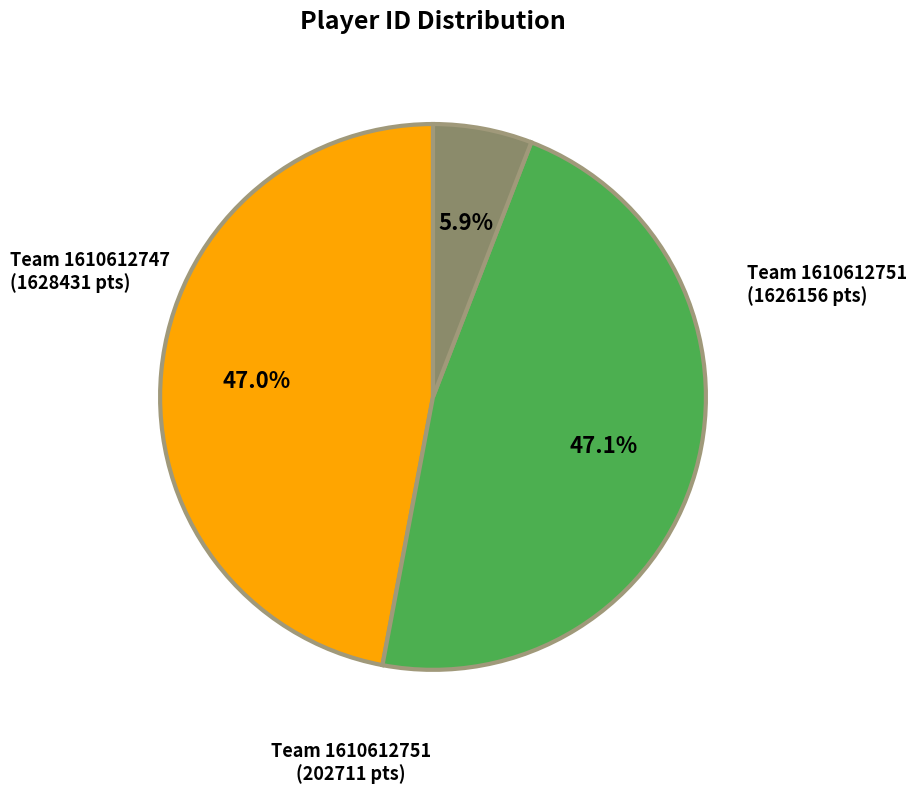

To the nearest percent, what is the difference between the largest and smallest slice percentages?

41%